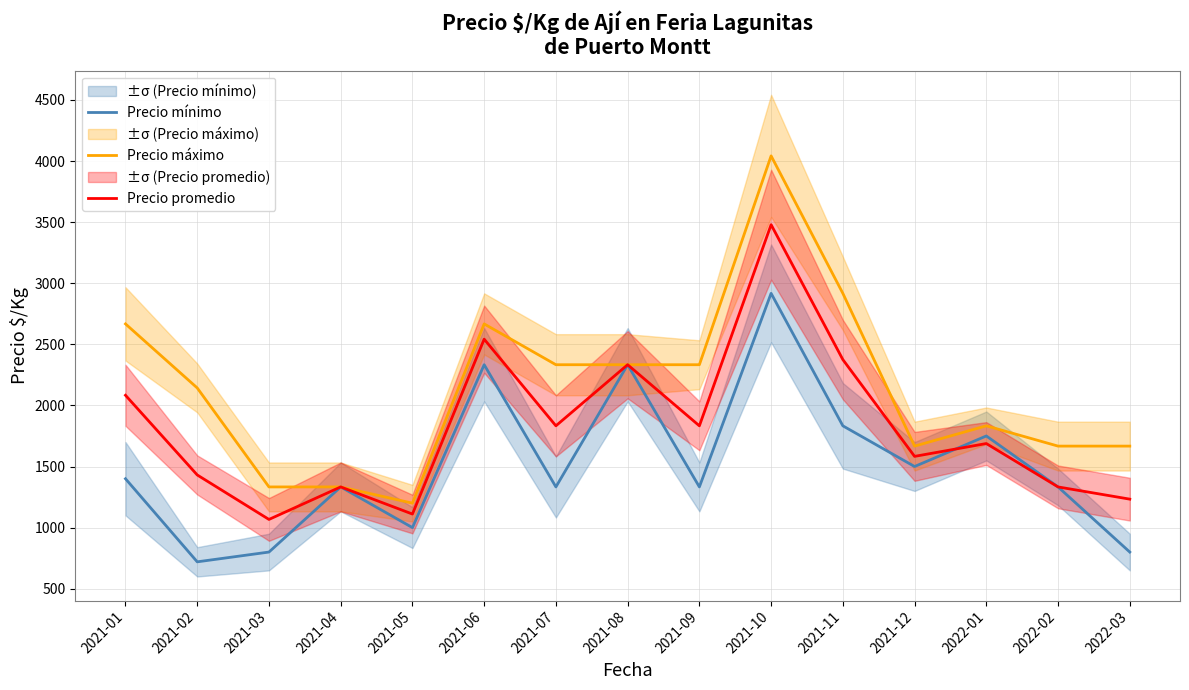

How many data points does each series have?

15